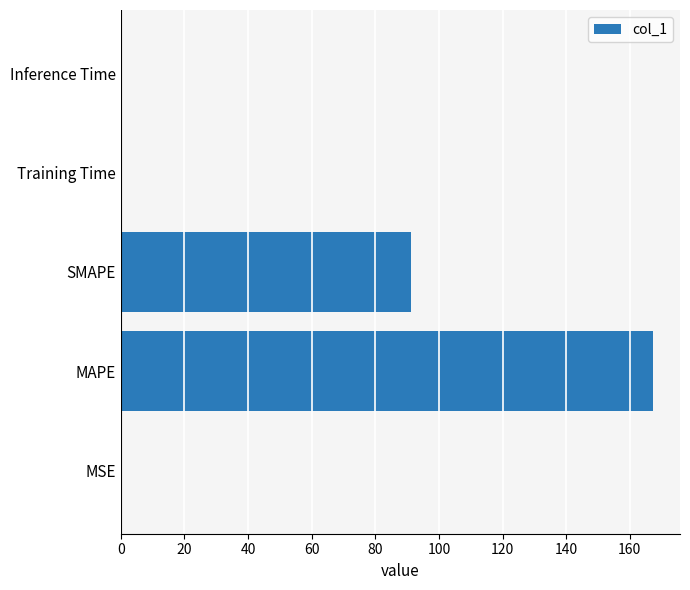

Are the bars horizontal?

Yes